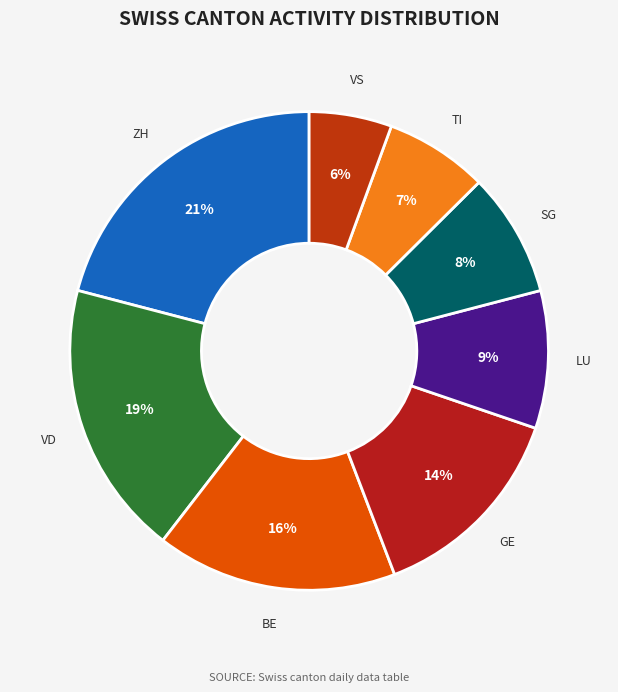

What is the largest slice in the pie chart?

ZH